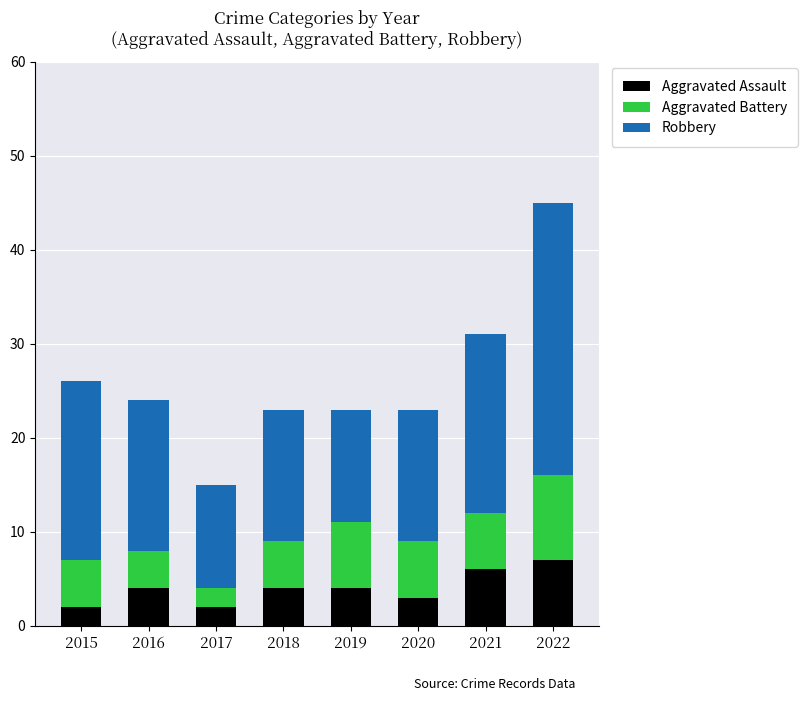

Reading left to right, transcribe the values for Aggravated Assault.

2	4	2	4	4	3	6	7